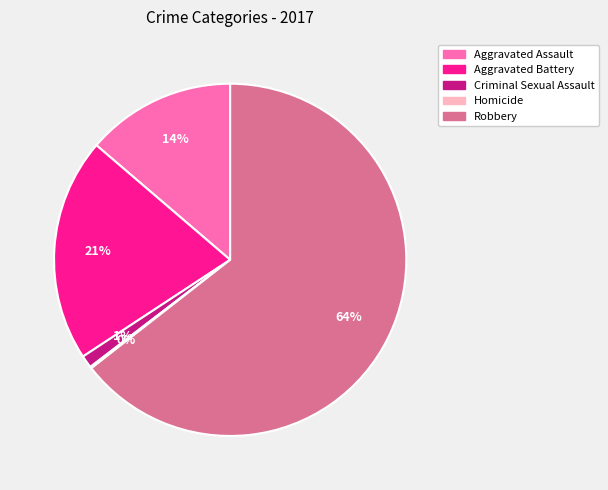

Between Aggravated Battery and Robbery, which is larger?

Robbery